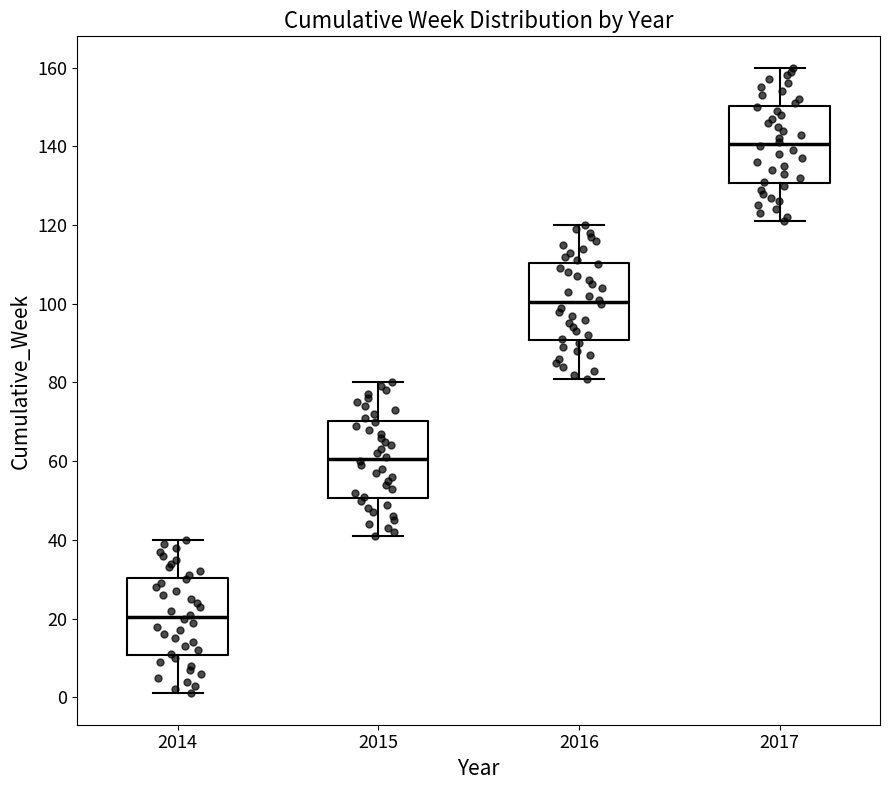

Which box's median line is the highest?

2017